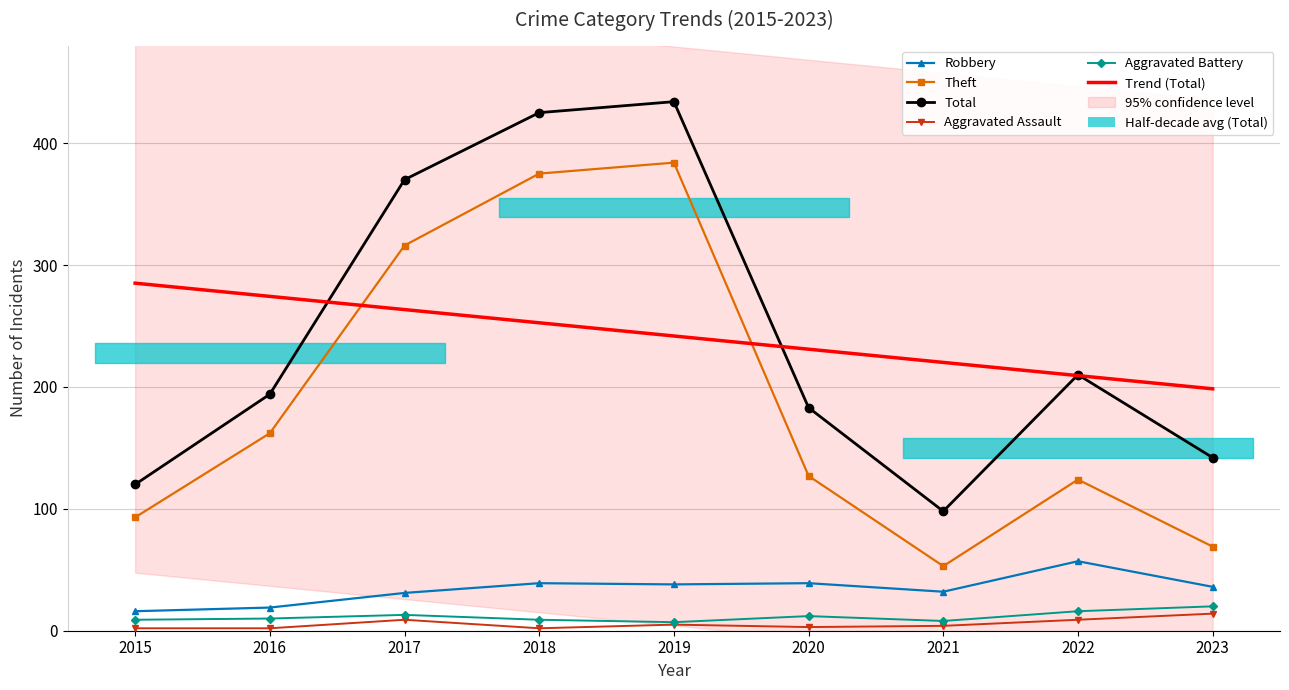

How many data points does each series have?

9